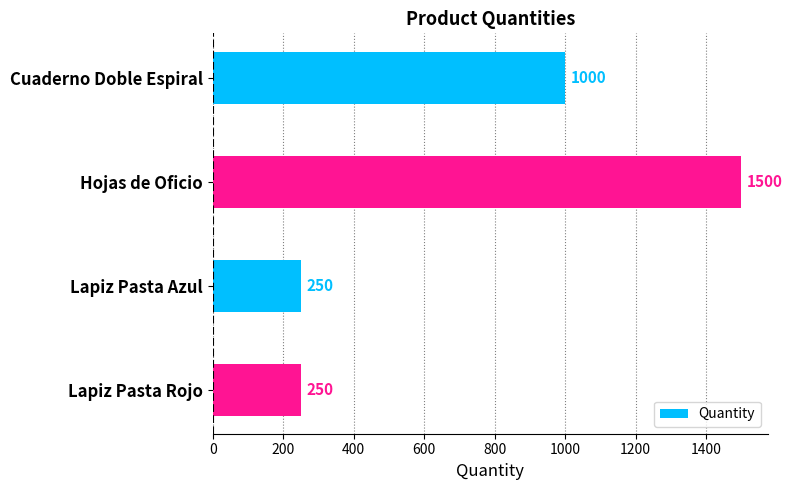

How many categories are shown in the chart?

4